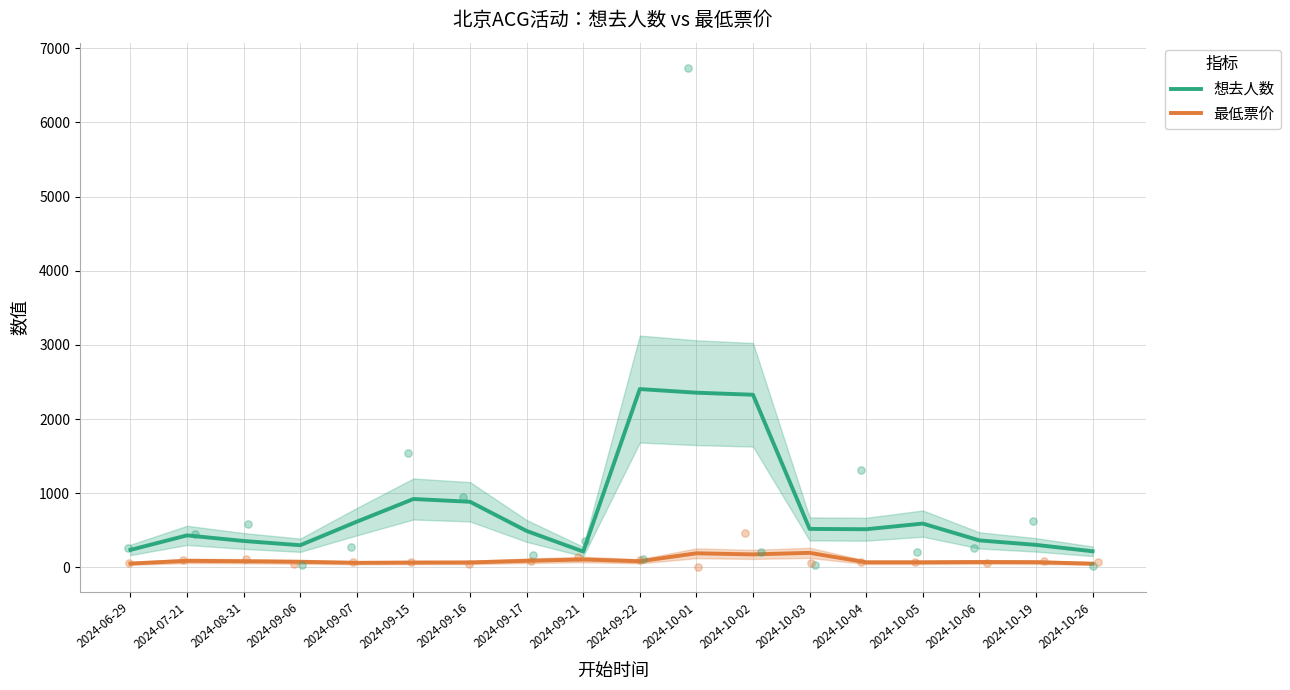

Is the value of 想去人数 at 2024-09-17 greater than the value of 最低票价 at 2024-09-06?

Yes